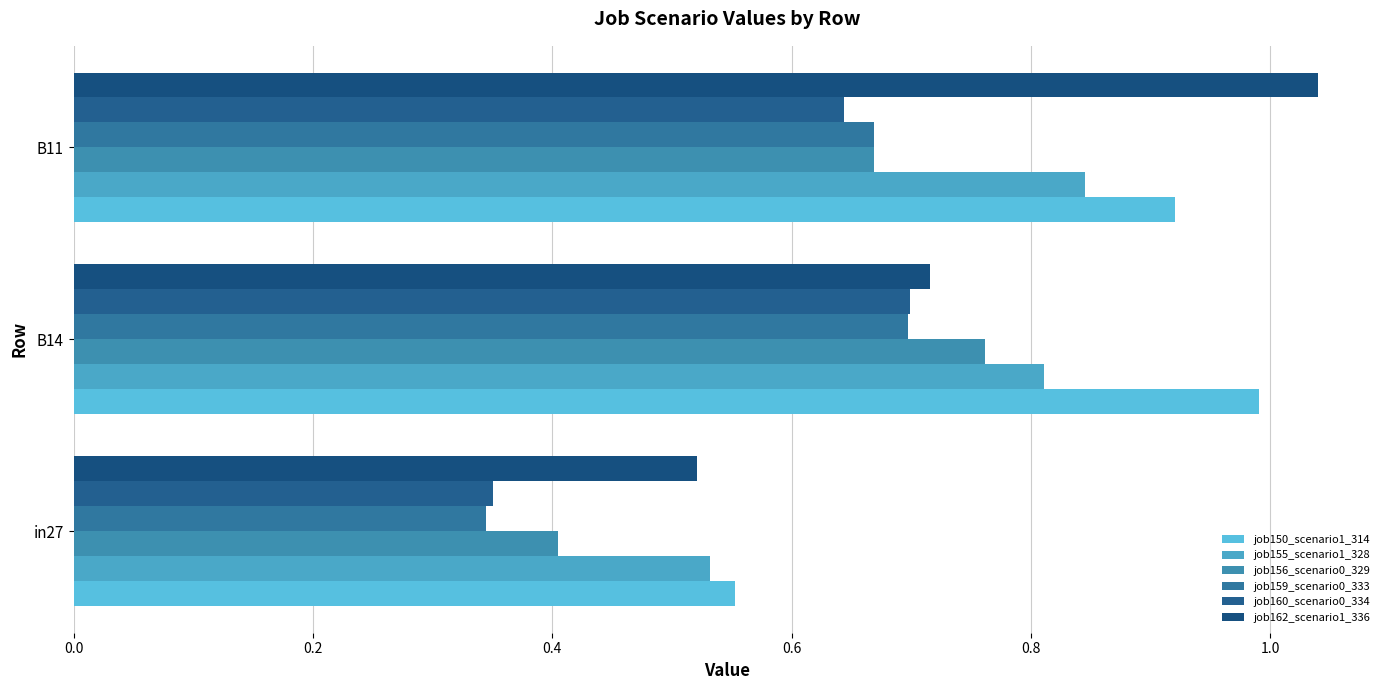

Which series has the largest total across all categories?

job150_scenario1_314